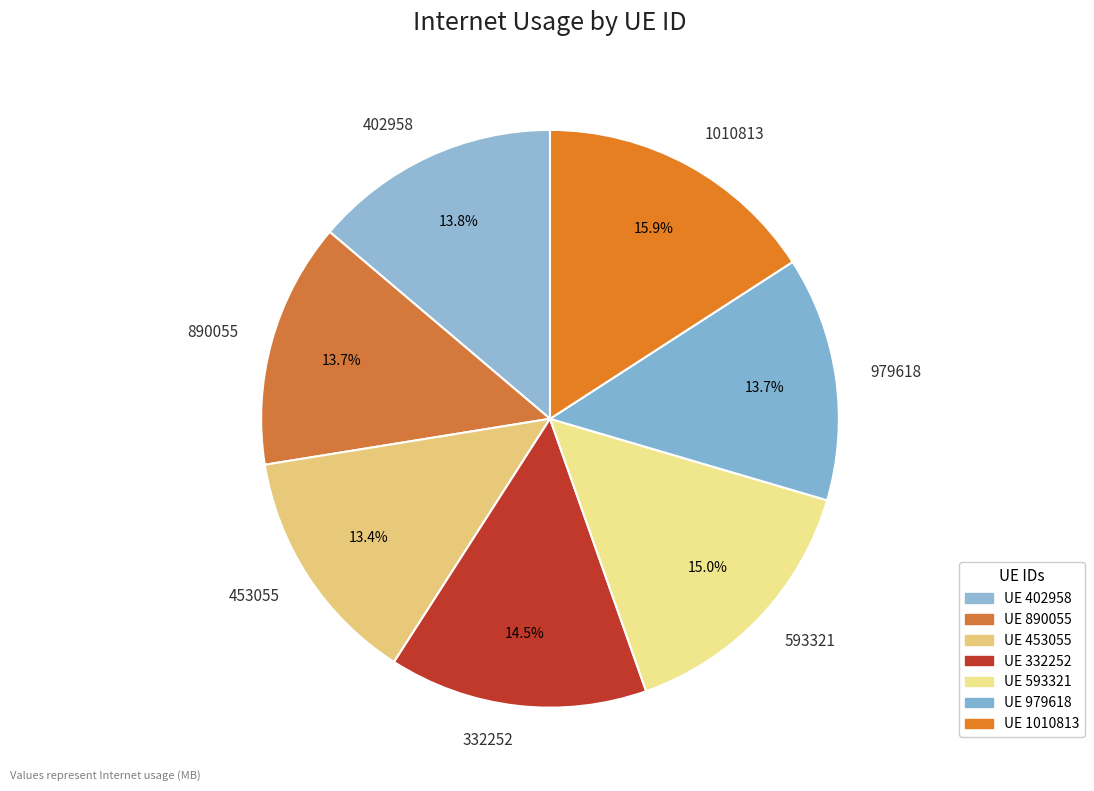

How many slices are in this pie chart?

7